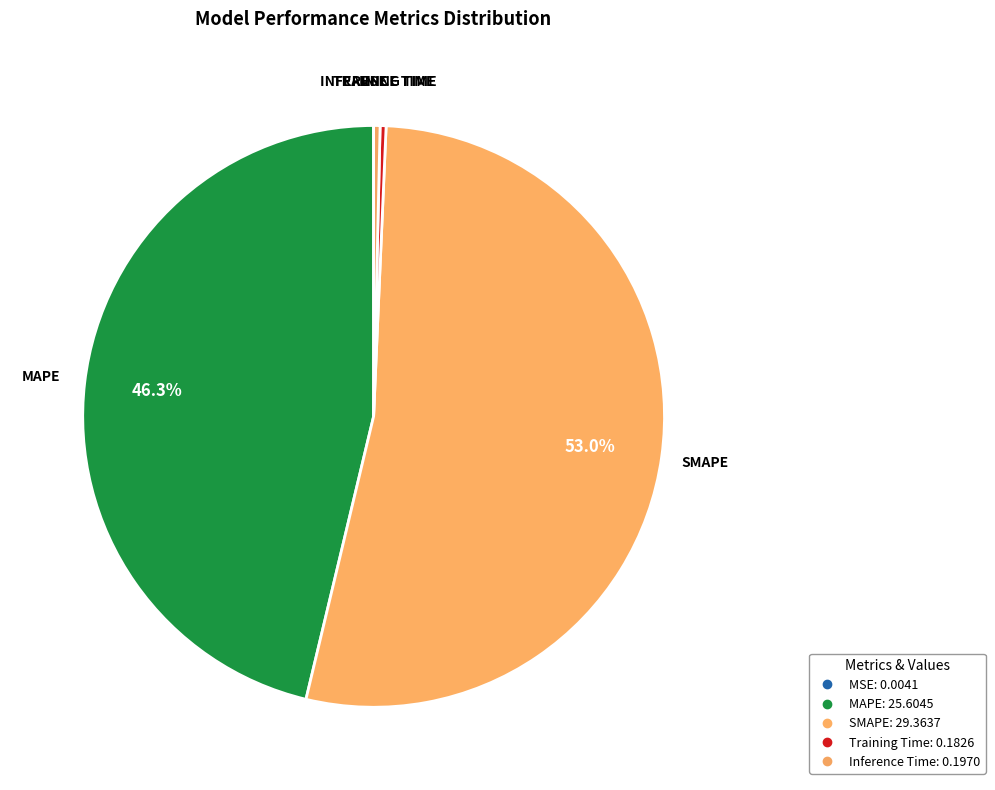

What is the smallest slice in the pie chart?

MSE